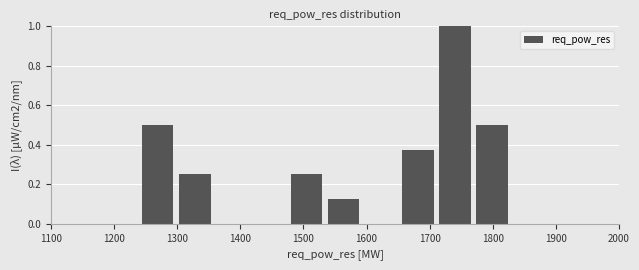

Over which range of the x-axis is the bar tallest?

1720 to 1770